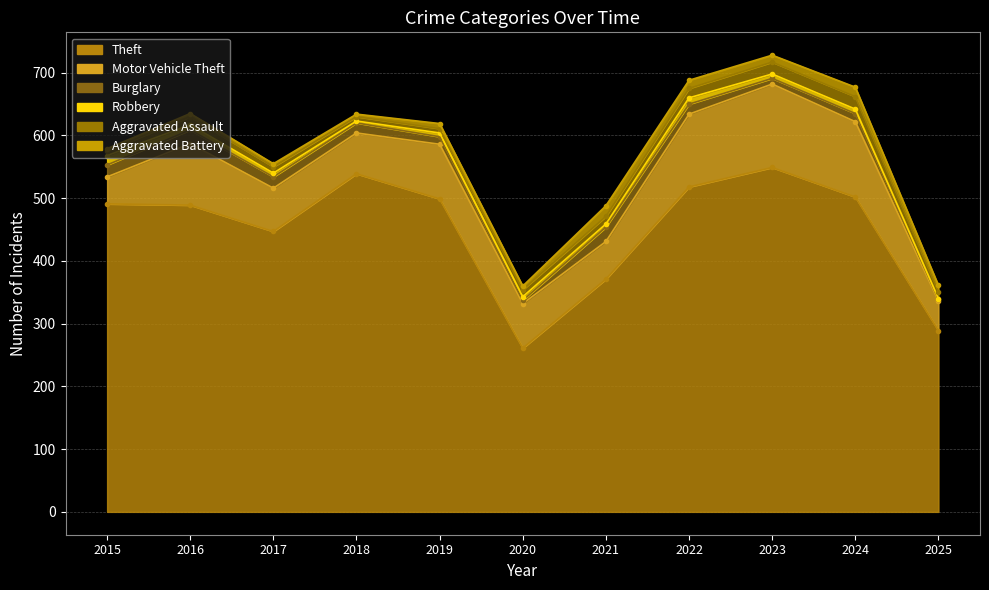

Is the value of Robbery at 2019 greater than the value of Burglary at 2022?

No